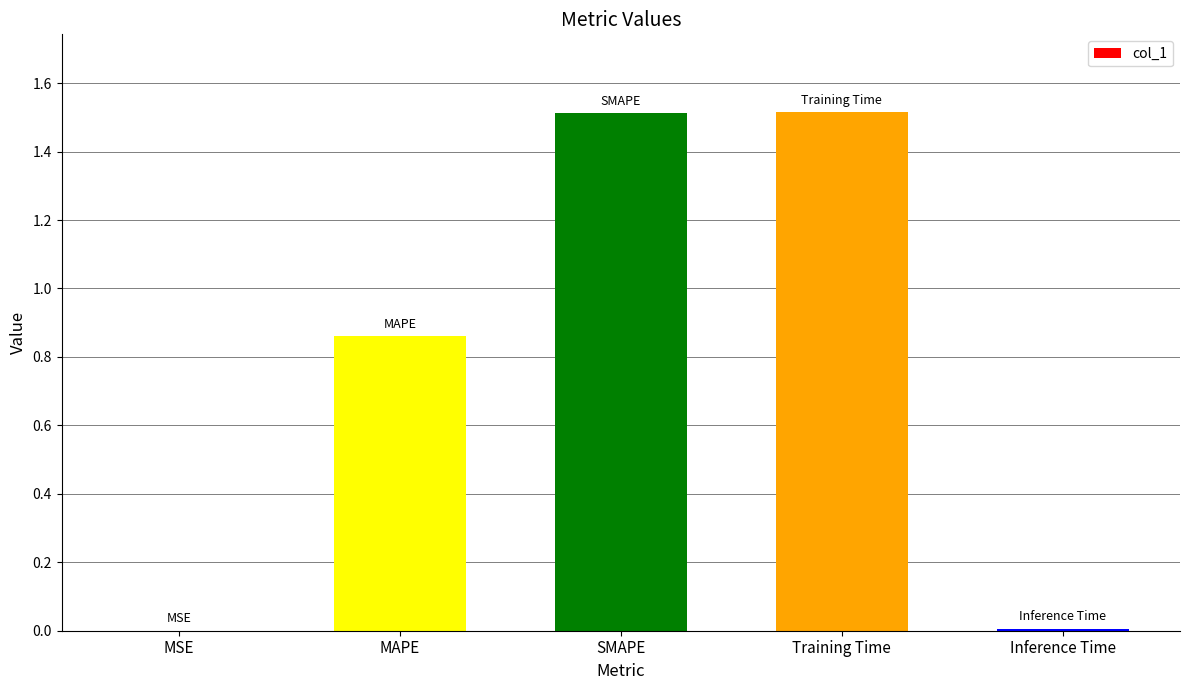

What value does the data have at SMAPE?

1.5